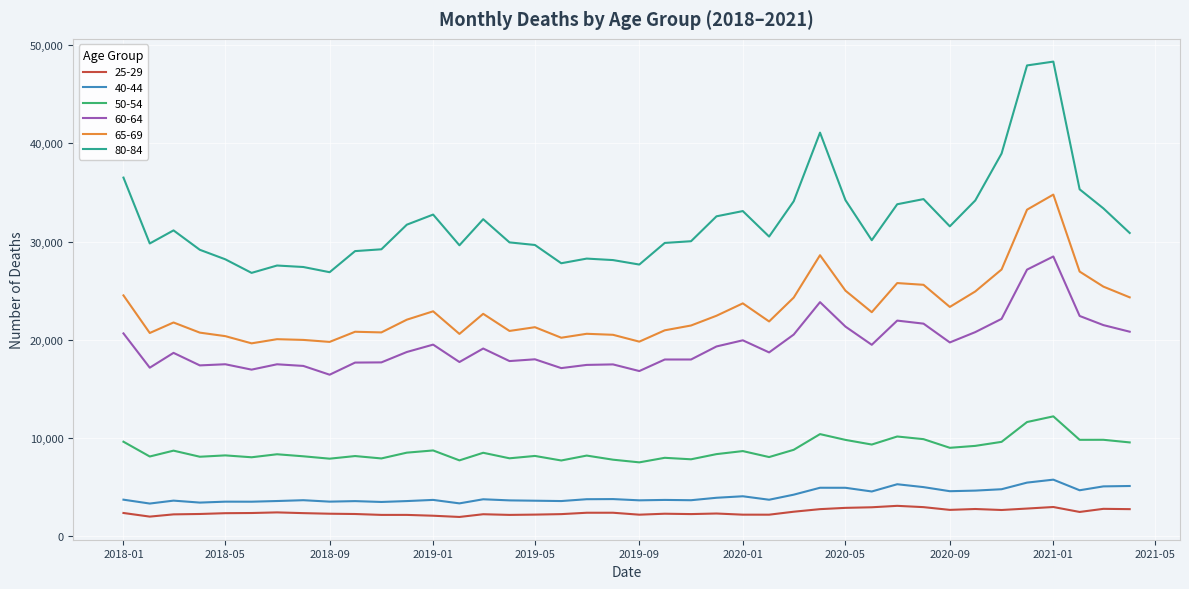

Which series has the largest range (max minus min)?

80-84